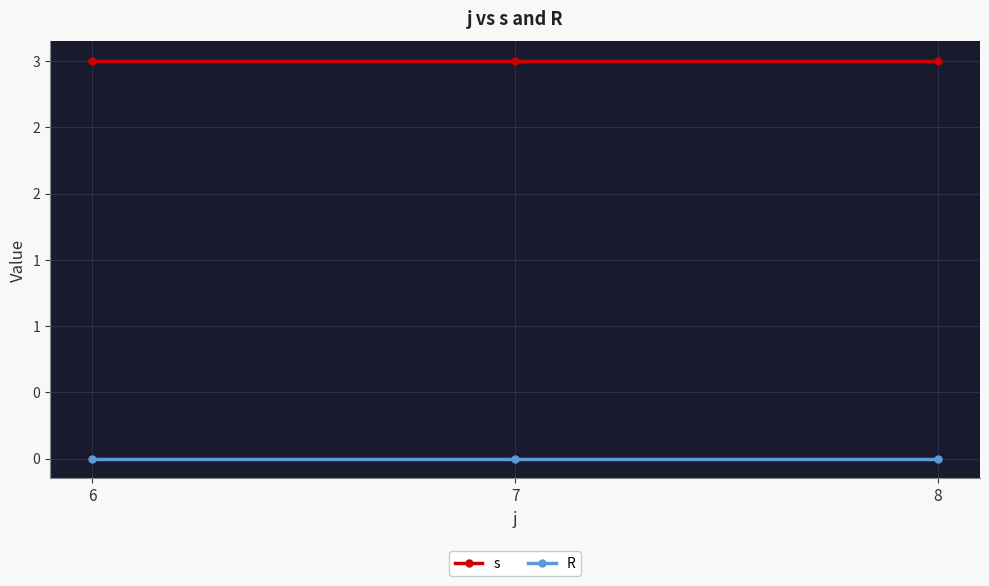

Which series has the largest range (max minus min)?

s